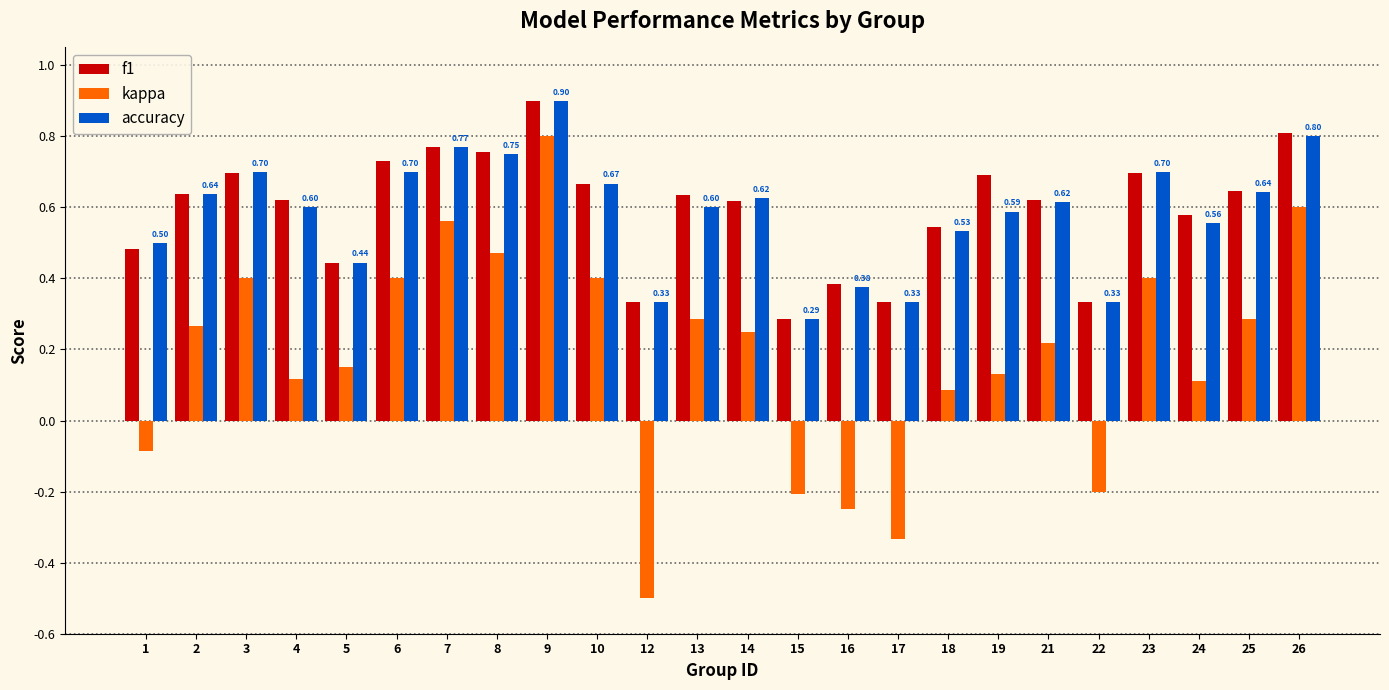

Between 3 and 22, which series saw the biggest shift?

kappa